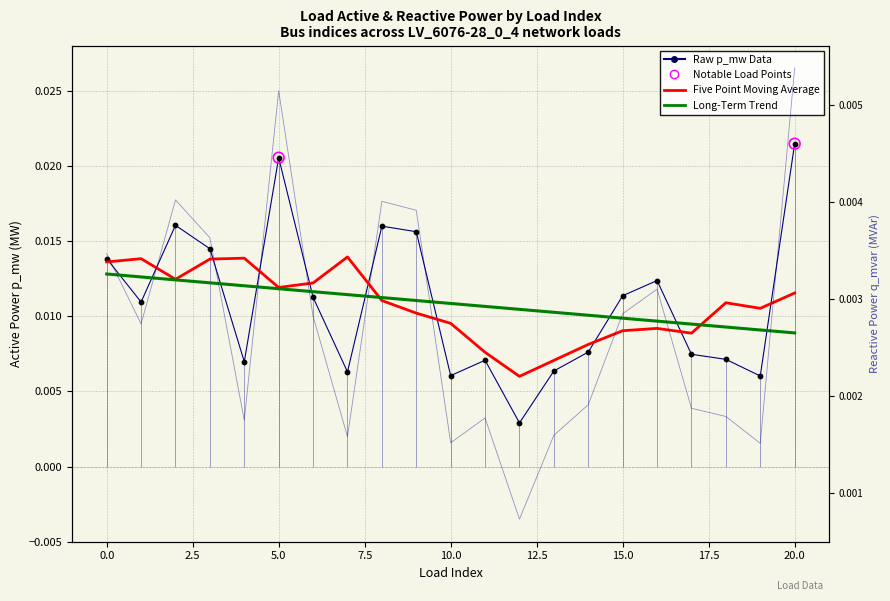

Which series has the largest total across all categories?

p_mw